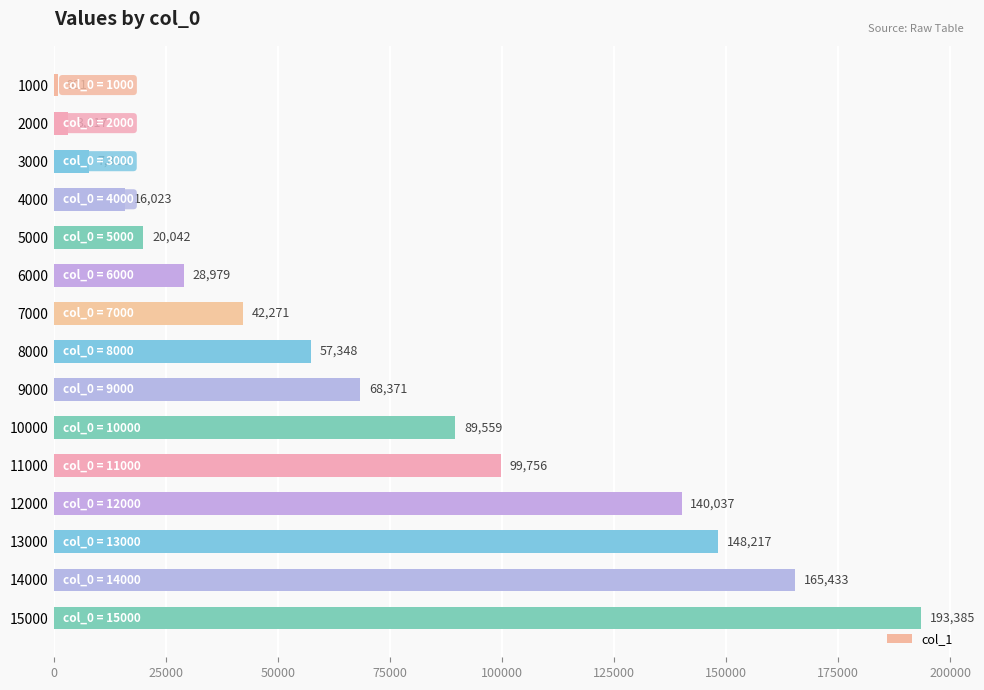

What is the difference between the maximum and minimum values?

192484